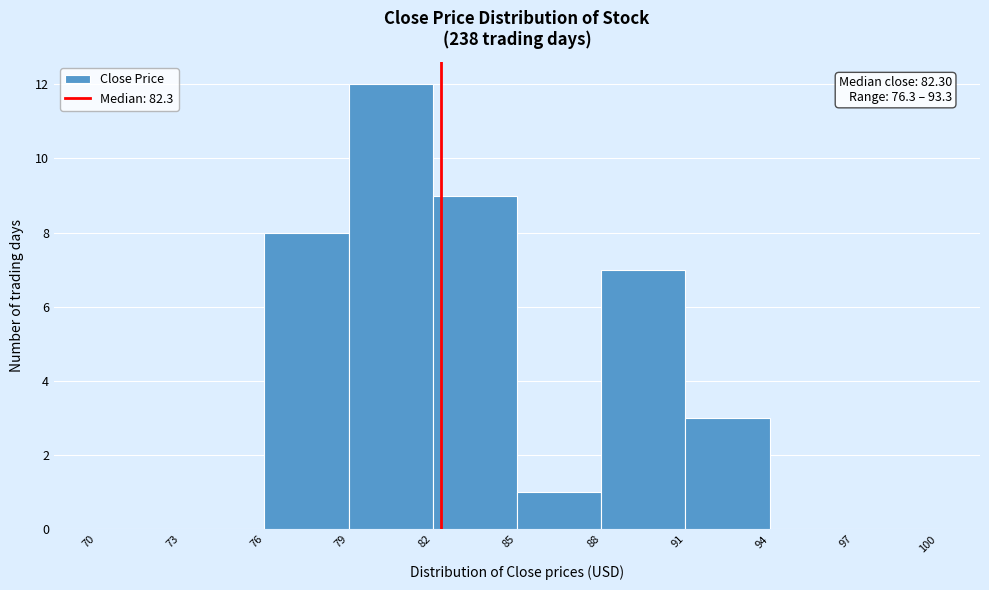

Which range on the x-axis has the tallest bar?

79 to 82